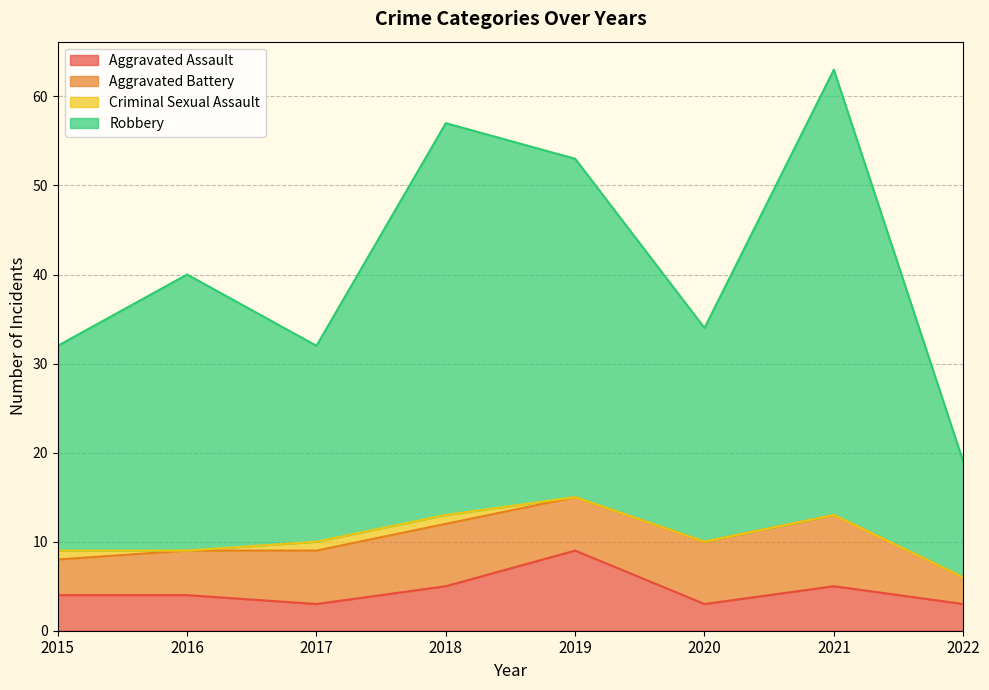

At which label does Aggravated Assault first exceed 4?

2018